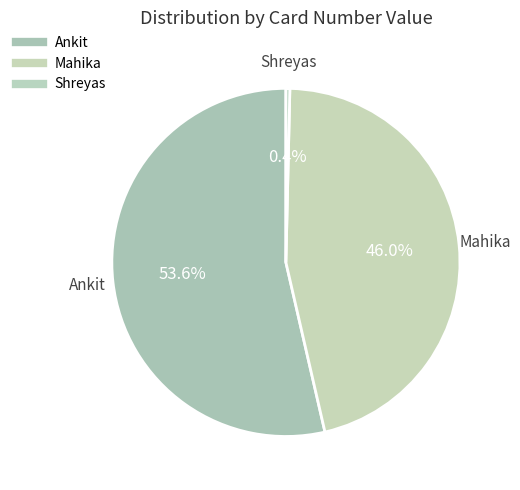

Count the number of slices in the pie.

3